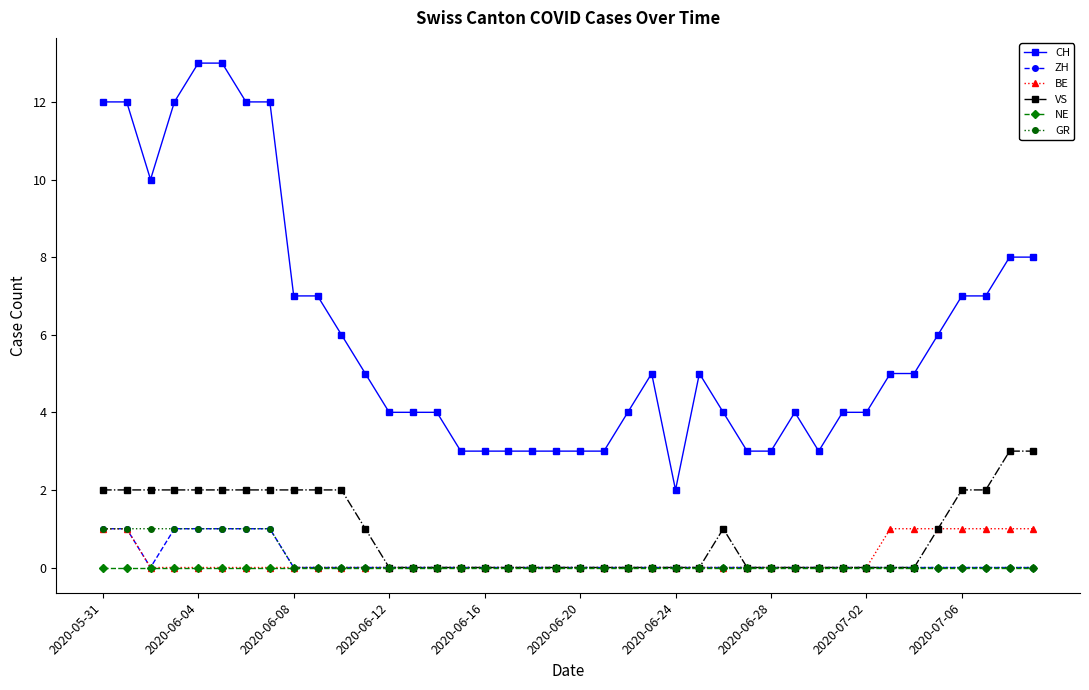

What is the maximum value shown in the chart?

13